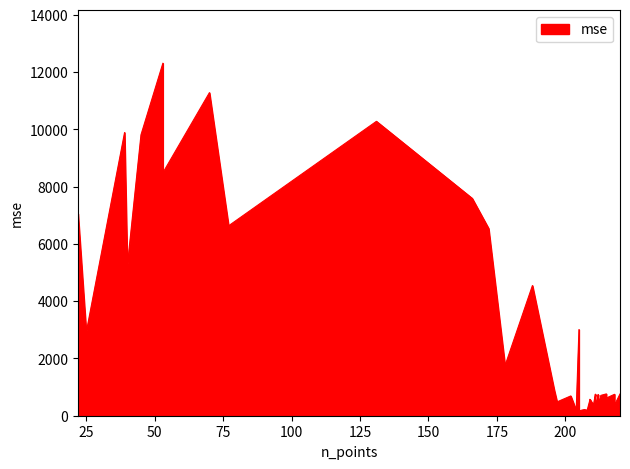

What is the difference between the second highest and second lowest values?

11094.0